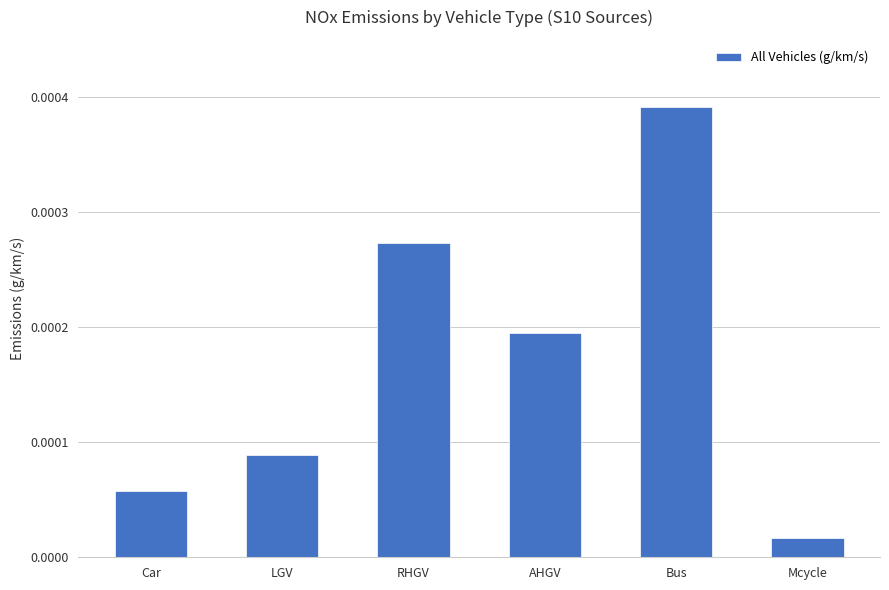

Which category has the lowest value across all series?

Mcycle